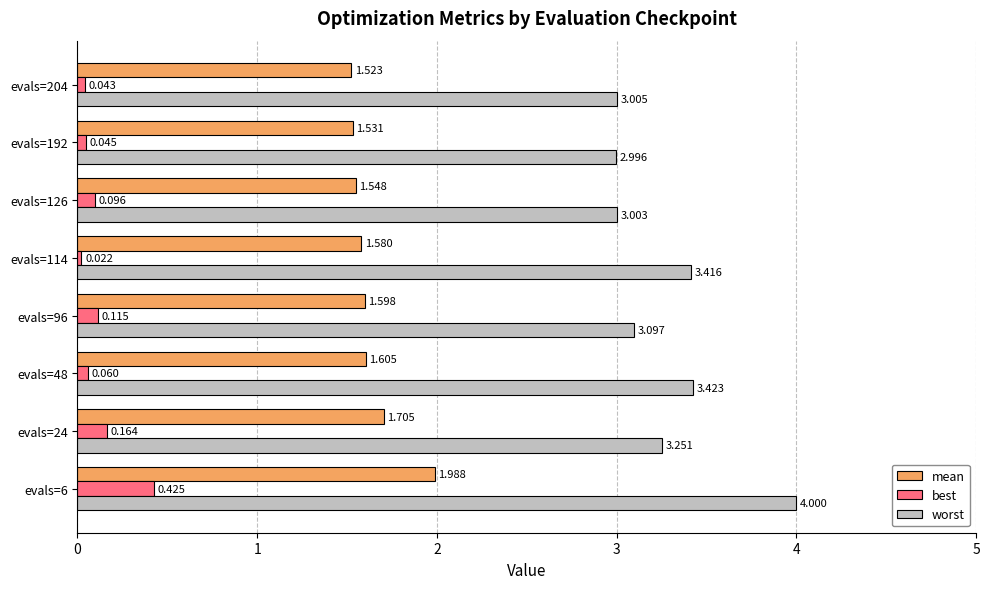

Count the number of data series in this chart.

3